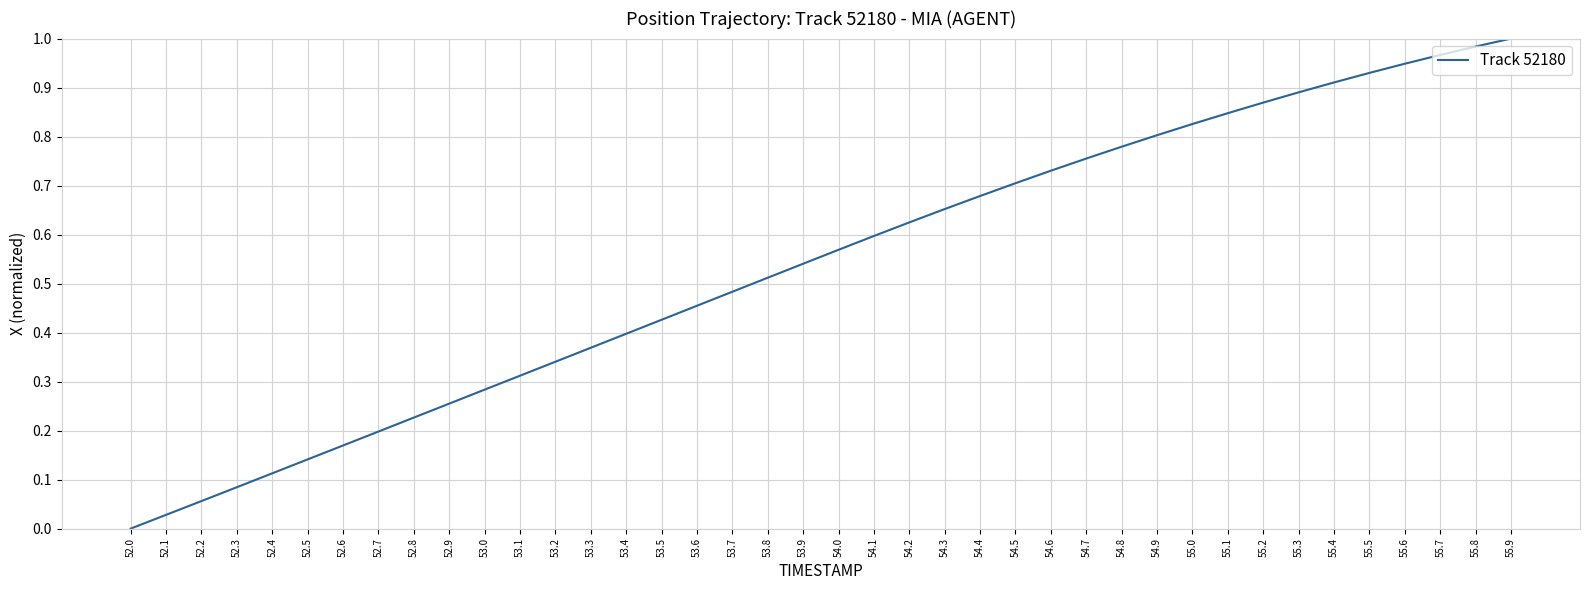

What position from the right is 53.0?

30